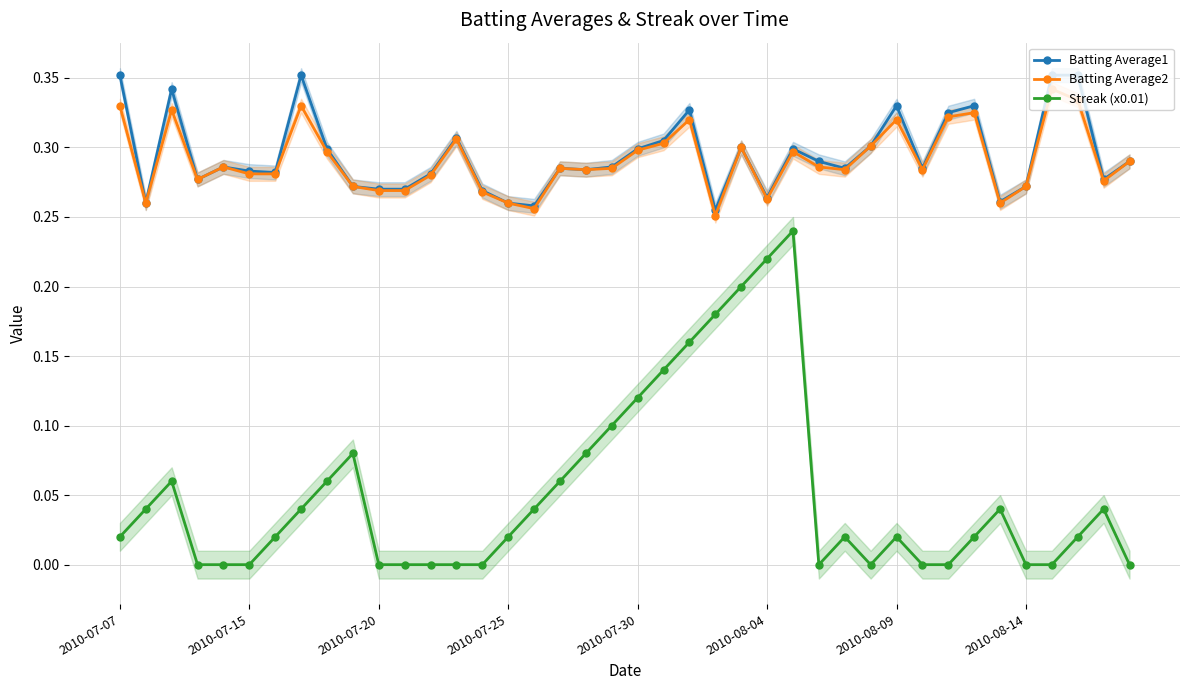

Which series has the largest total across all categories?

Batting Average1